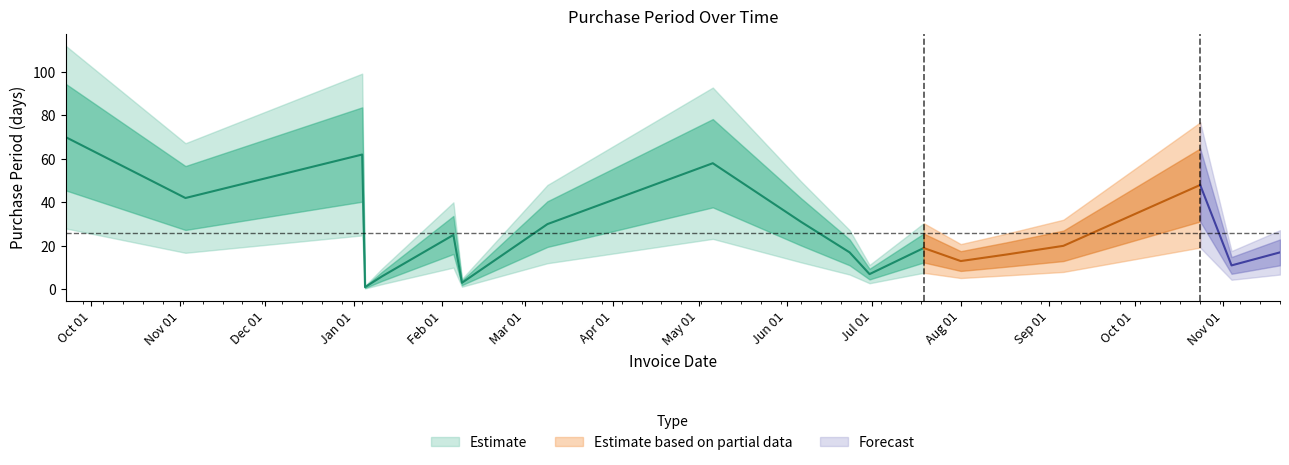

What is the maximum value shown in the chart?

70